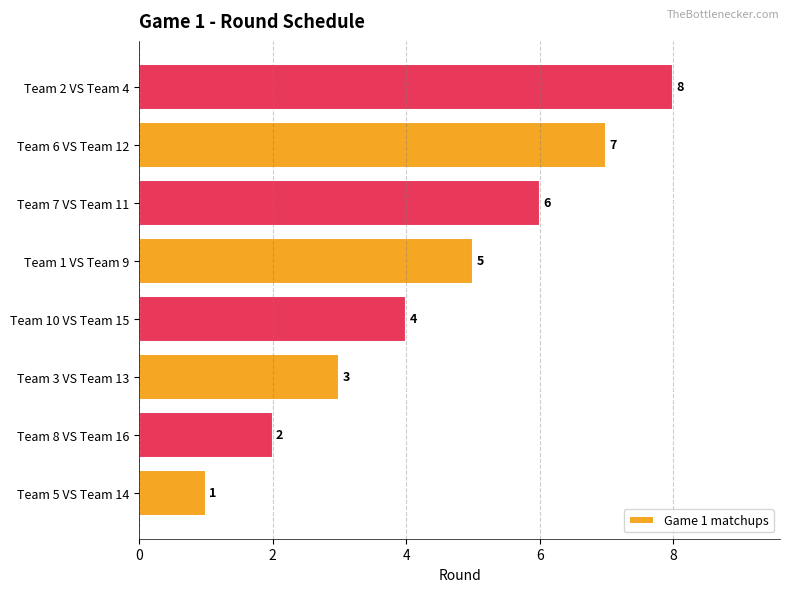

Is it true that the value at Team 8 VS Team 16 is 0?

False